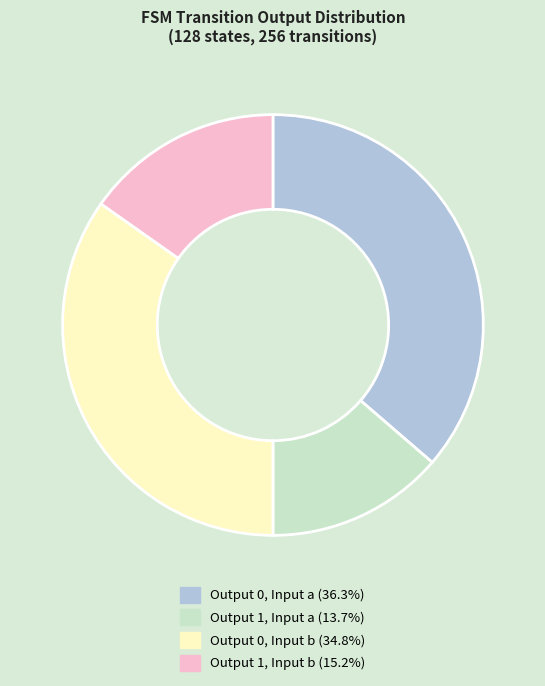

Is there any slice that represents more than half of the pie?

No